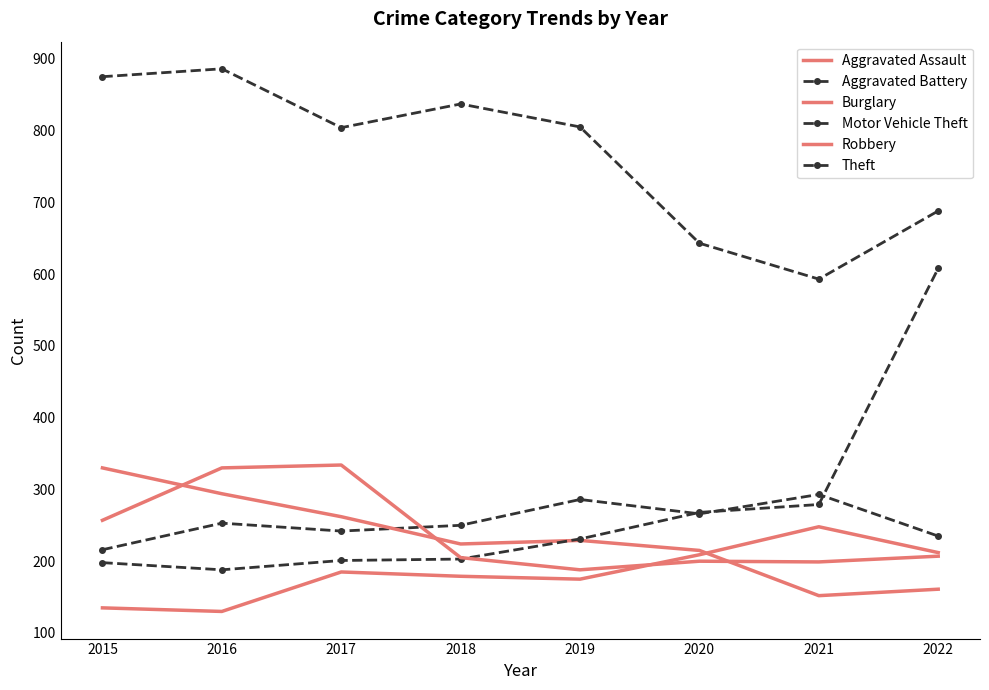

What are all the series names shown in the legend?

Aggravated Assault, Aggravated Battery, Burglary, Motor Vehicle Theft, Robbery, Theft